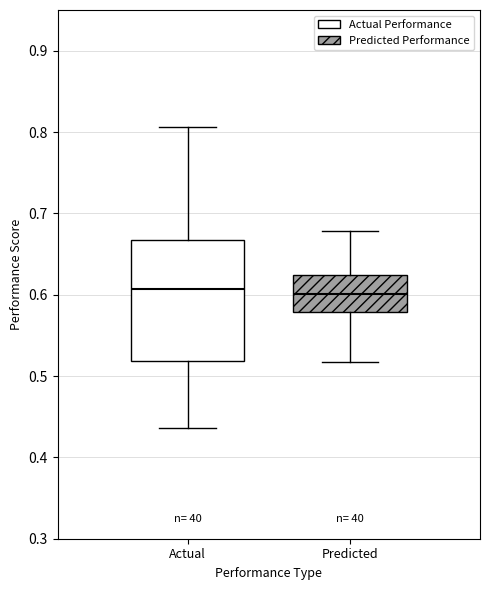

Where does the lower whisker of the box for Actual end on the y-axis? The values are not printed on the chart, so give them approximately, as read against the axis.

0.44